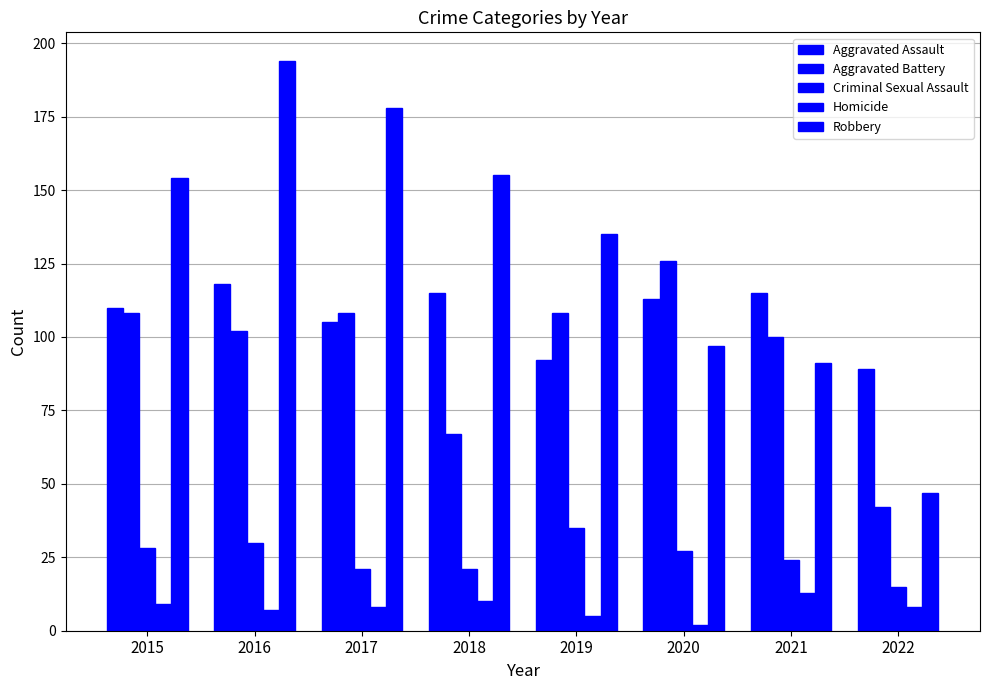

What is the difference between the Criminal Sexual Assault values at 2020 and 2015?

1